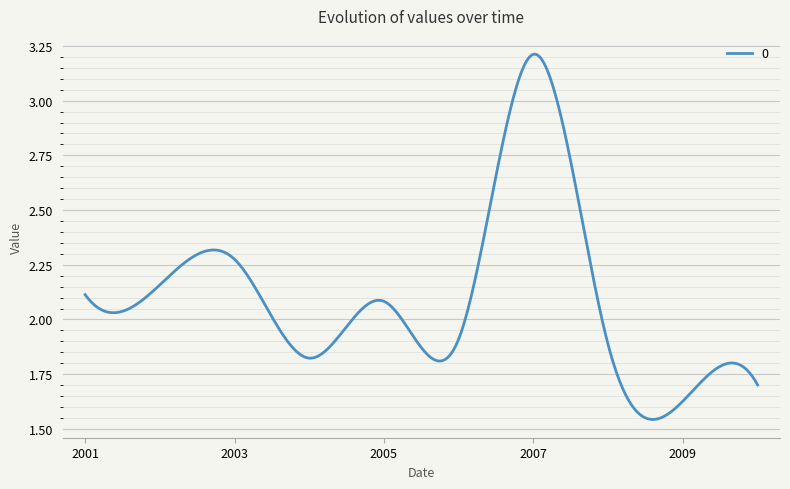

What is the average value?

2.1